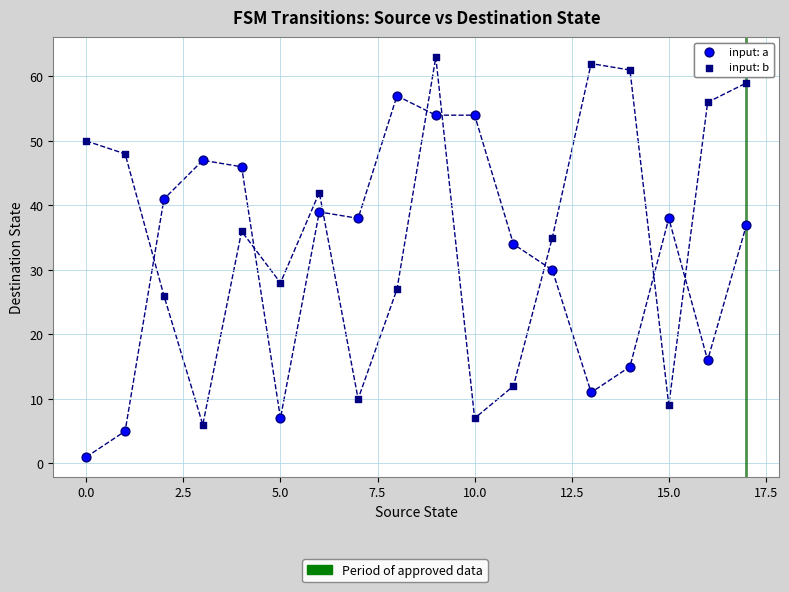

Which series contains the highest Y value?

input: b